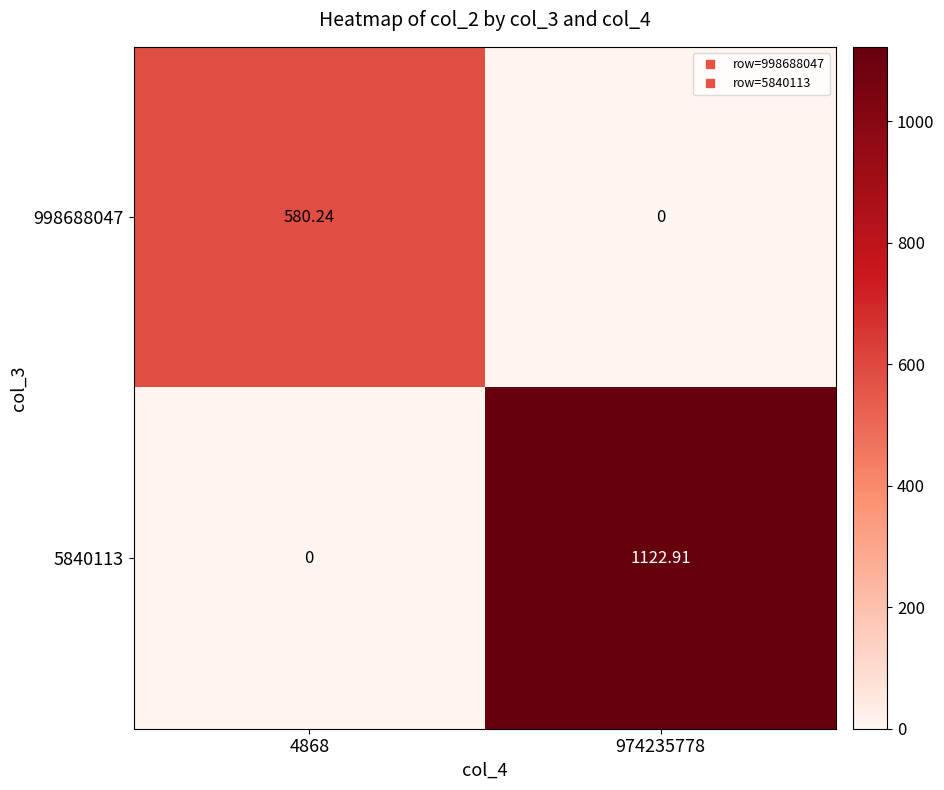

Count the number of data series in this chart.

2